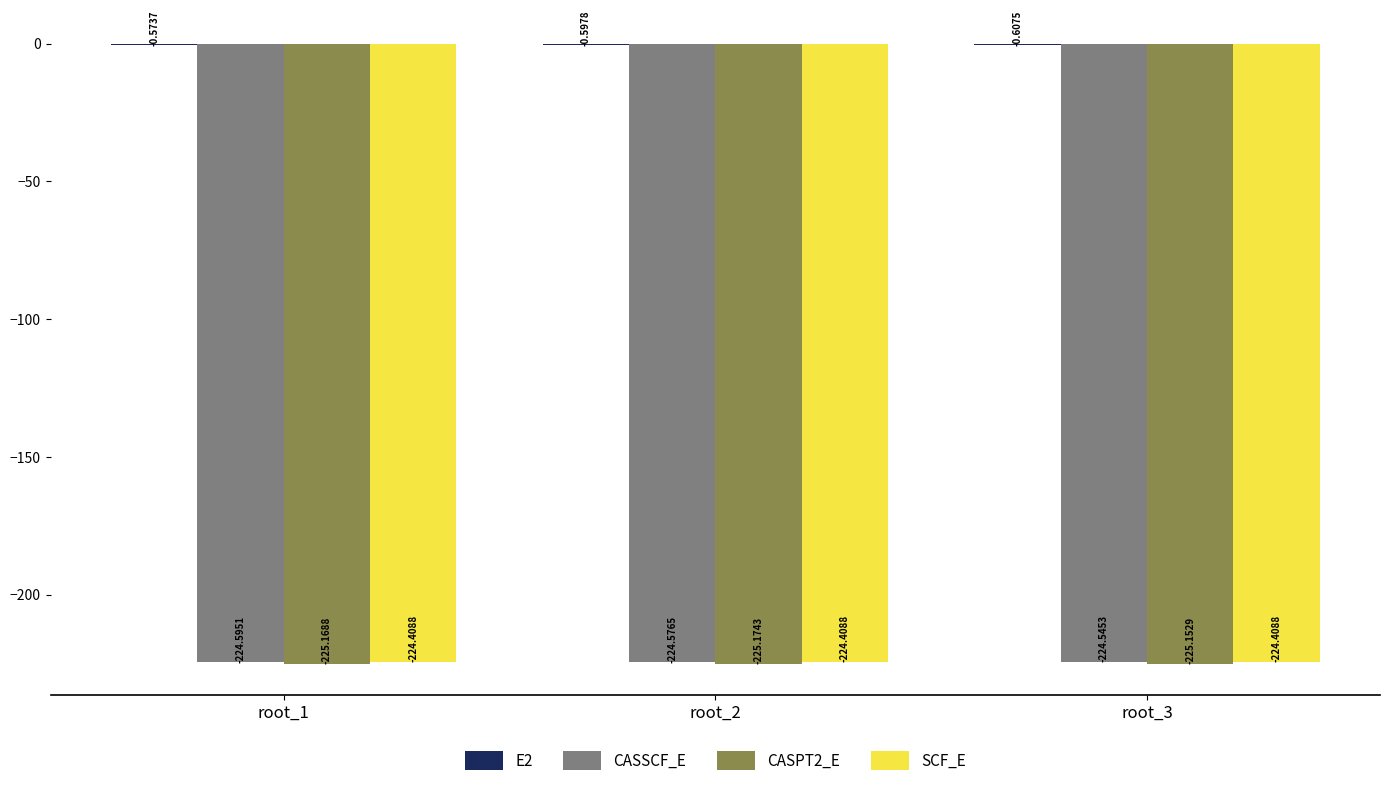

Is it true that CASPT2_E equals -90.6 at root_3?

False